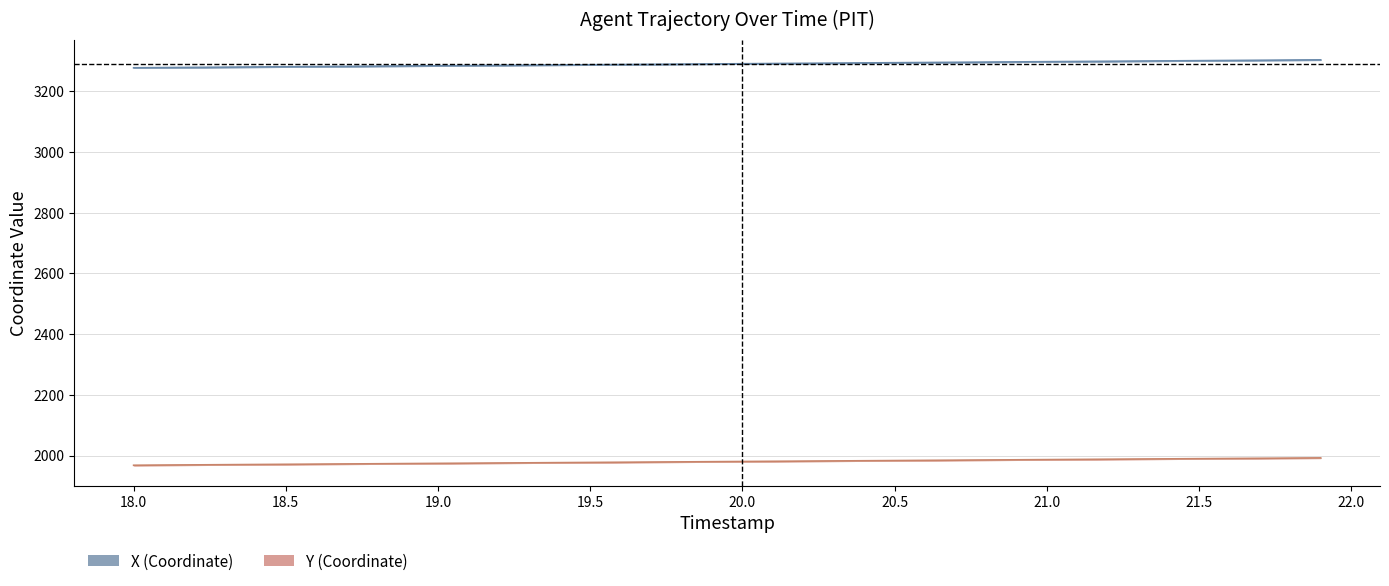

How many lines are shown in the chart?

2